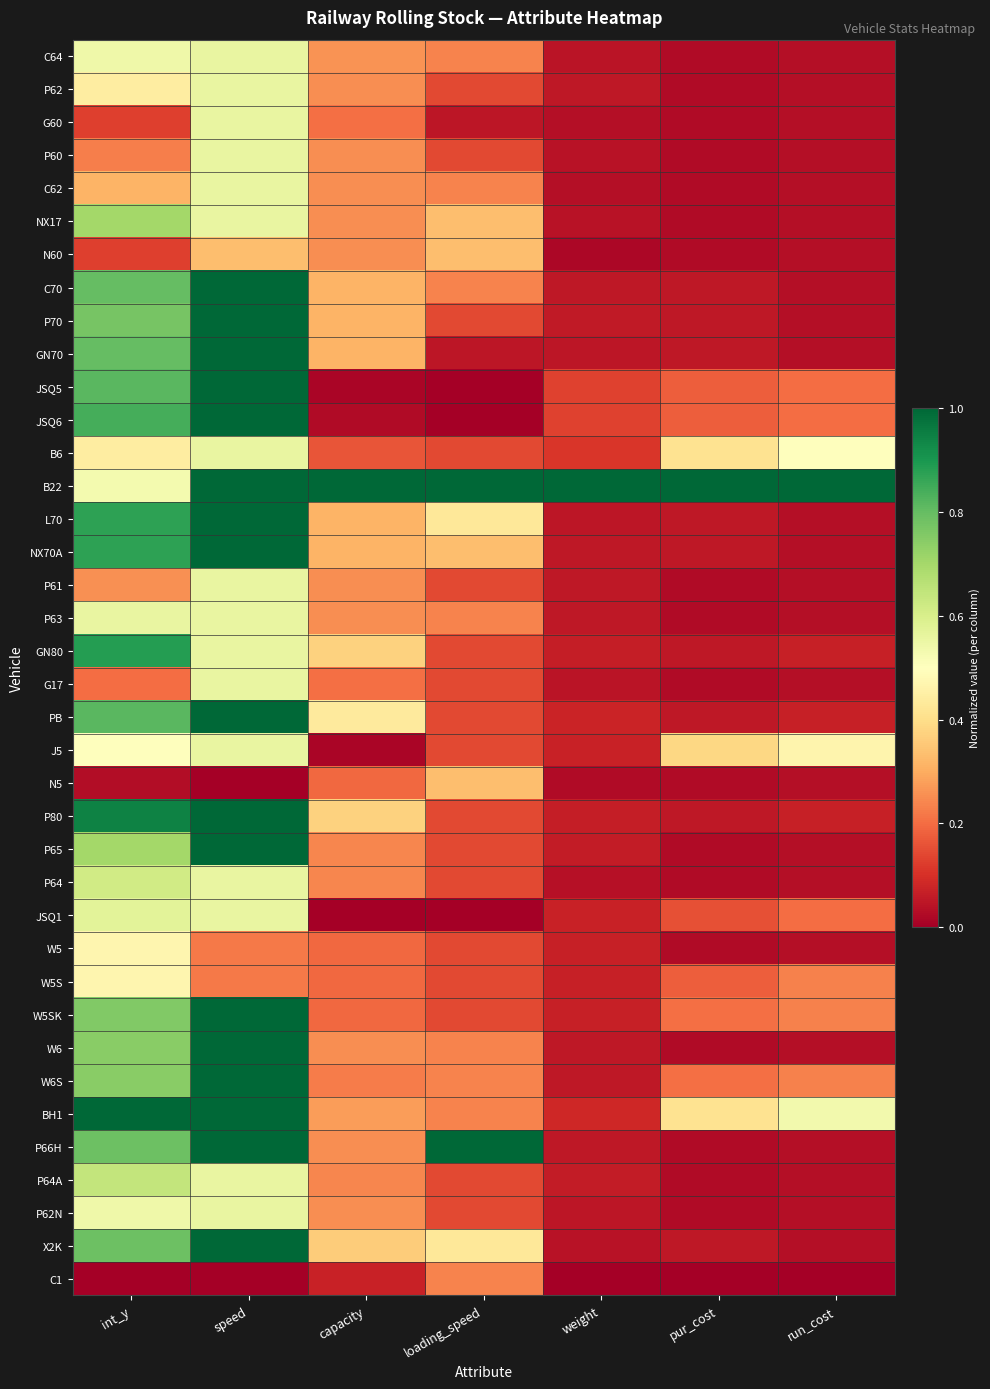

What is the difference between the highest and lowest values at pur_cost?

1.0